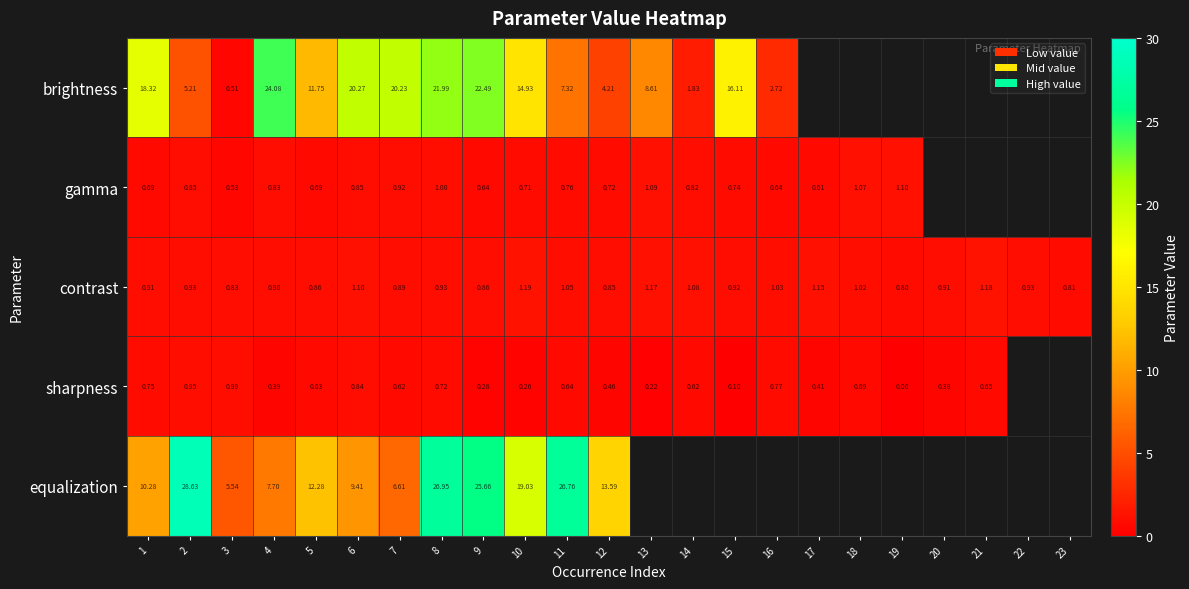

At 8, list the series in order from largest to smallest.

equalization, brightness, gamma, contrast, sharpness